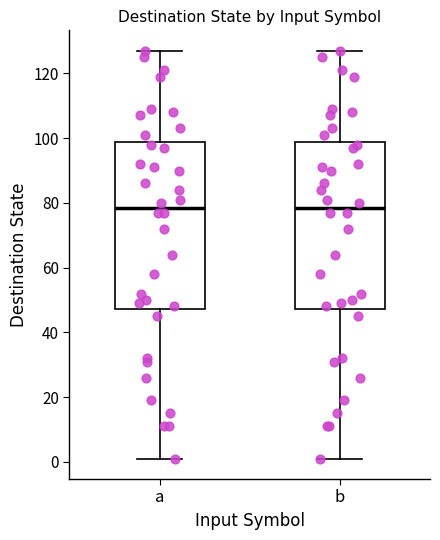

Reading left to right, transcribe this box plot: for each box, give where its median line is, the range the box spans, and where its two whiskers end, as read against the y-axis. The values are not printed on the chart, so give them approximately, as read against the axis.

a: median 78, box 48 to 98, whiskers 2 to 128
b: median 78, box 48 to 98, whiskers 2 to 128